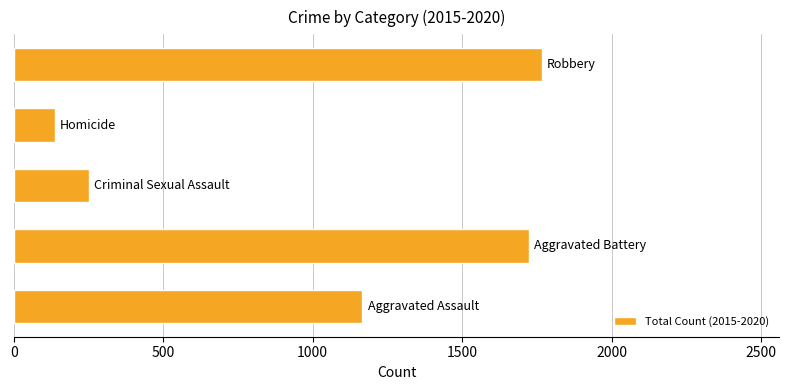

Reading bottom to top, transcribe all the data shown in this chart.

1166	1723	251	136	1766